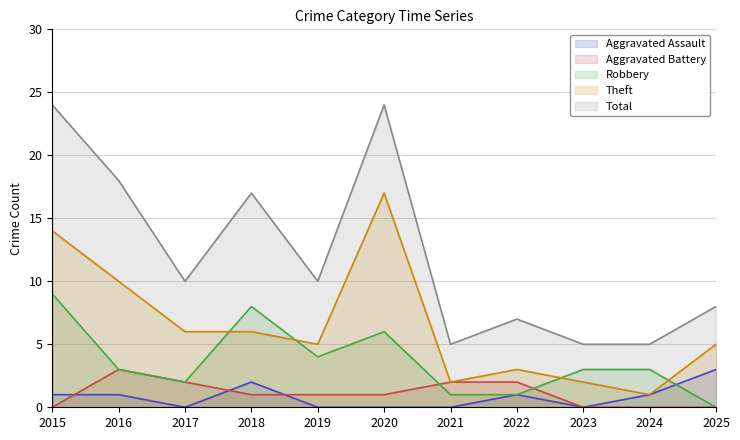

True or false: Theft and Total intersect in this chart.

False